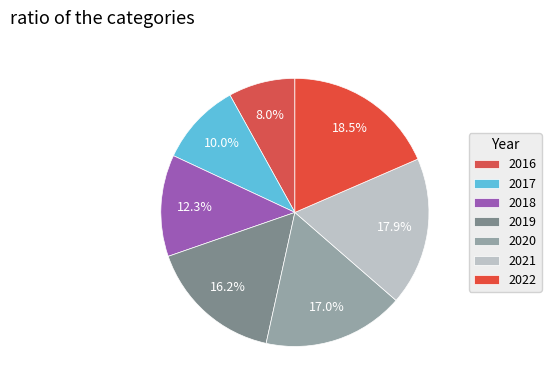

Count the number of slices in the pie.

7